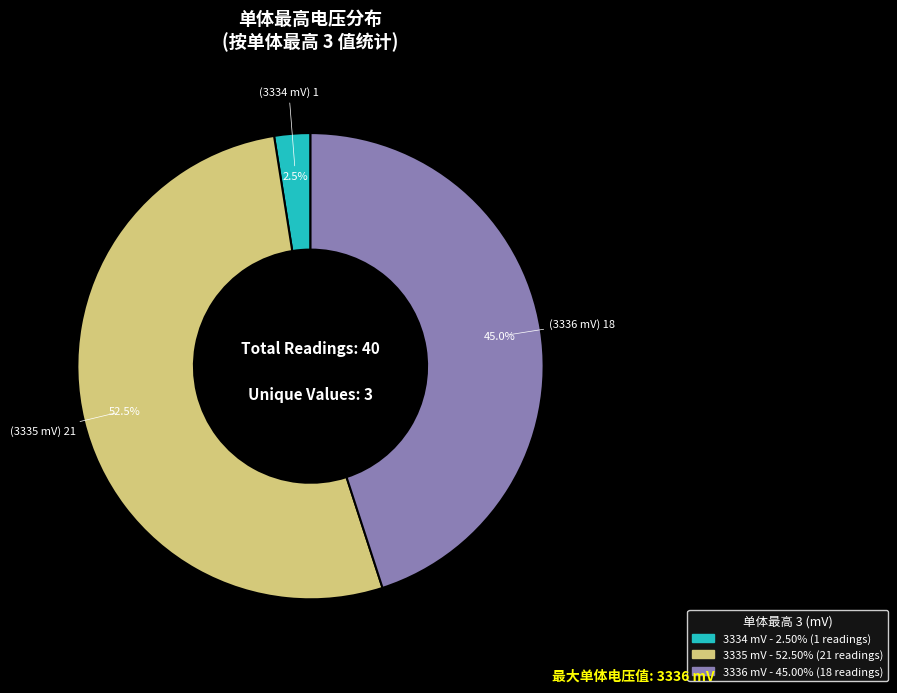

Is there a majority slice in this chart?

Yes